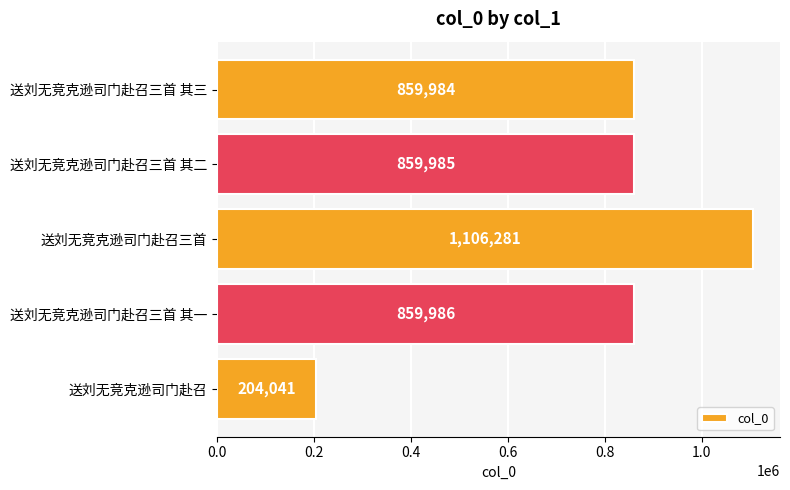

Where is the data nearest to the value 655161?

送刘无竞克逊司门赴召三首 其三